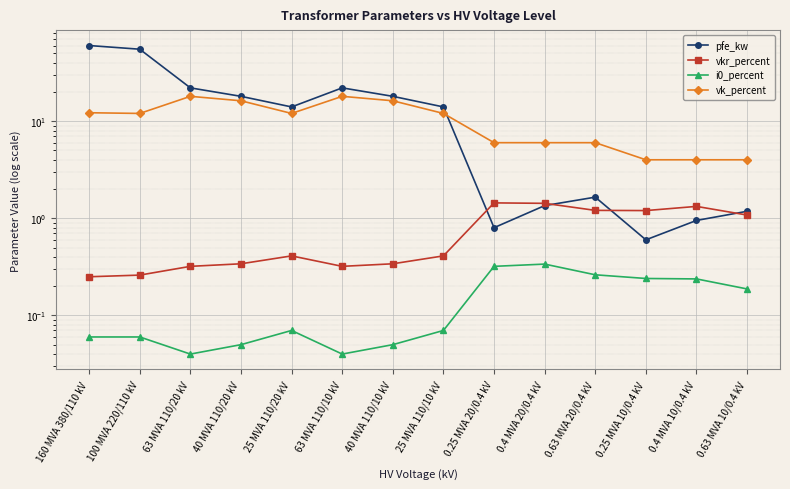

What position from the left is 25 MVA 110/10 kV?

8